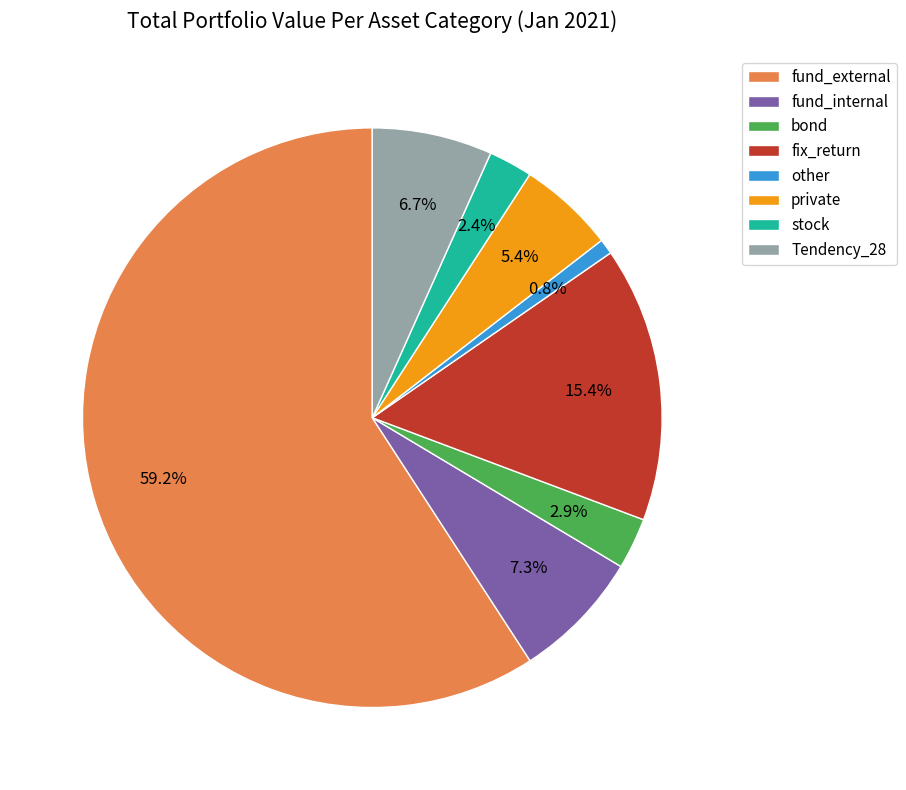

Count the number of slices in the pie.

8